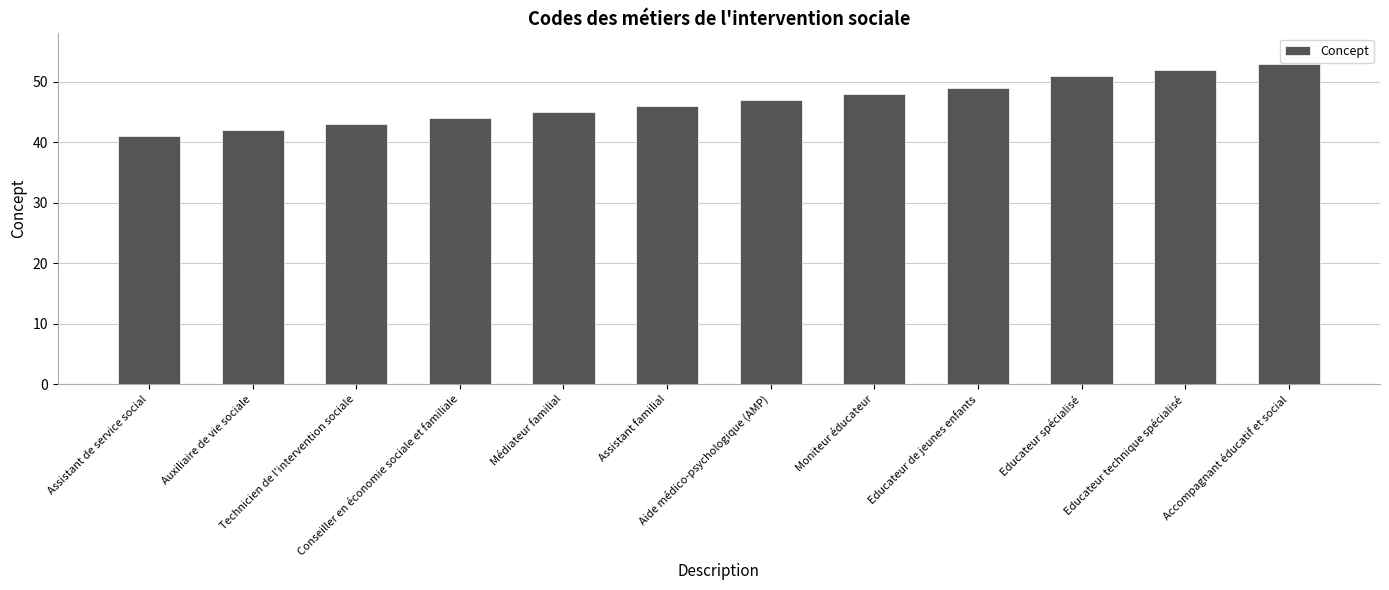

What value does the data have at Moniteur éducateur, to the nearest 10?

50